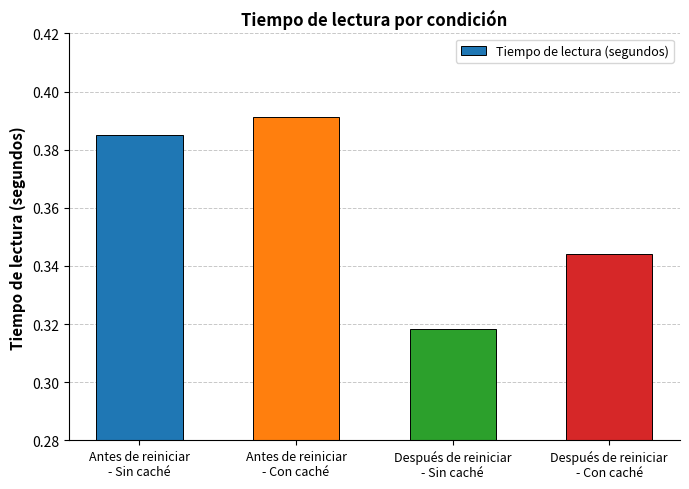

The chart shows a value of 0.2 at Después de reiniciar
- Con caché. True or false?

False